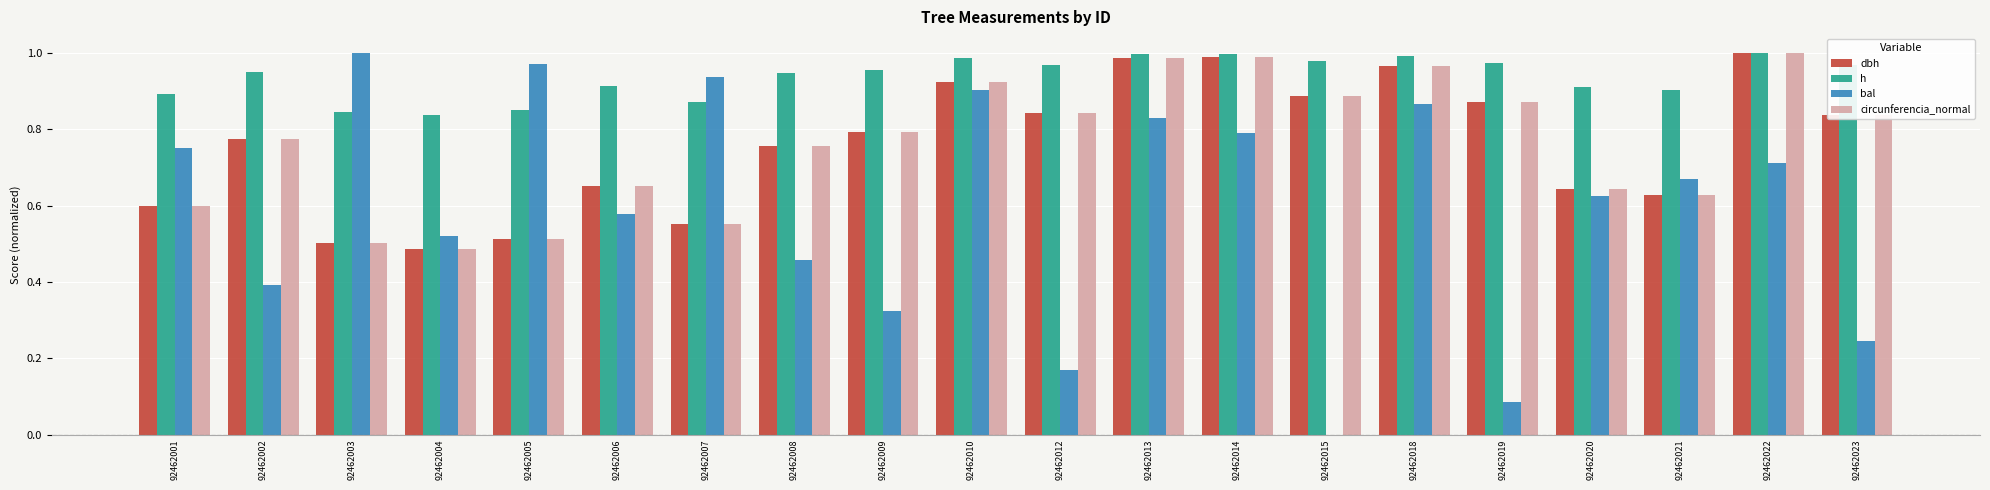

The value of h at 92462022 is 1.0. True or false?

True